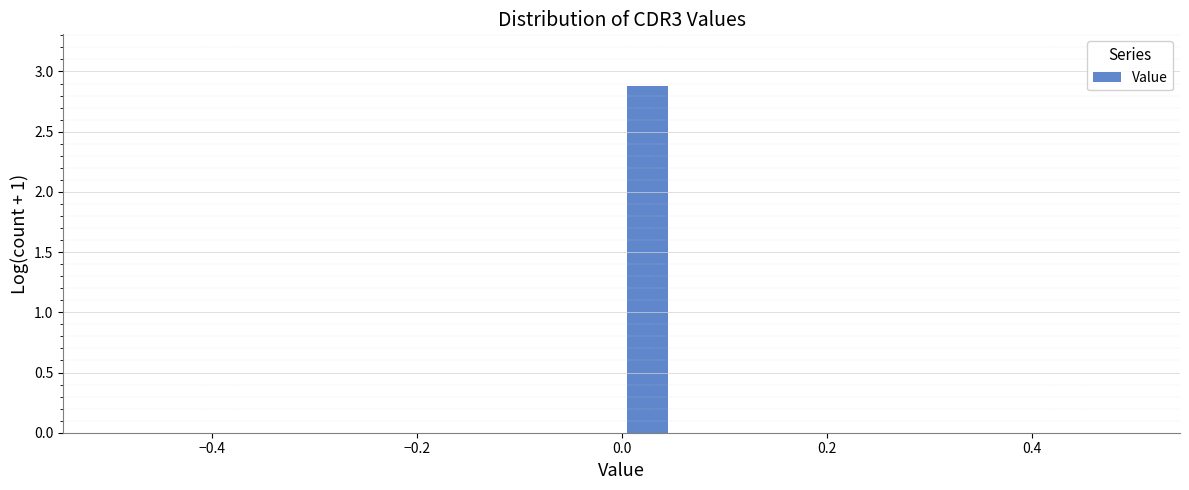

Read against the x-axis, roughly where is the centre of the tallest bar?

0.02